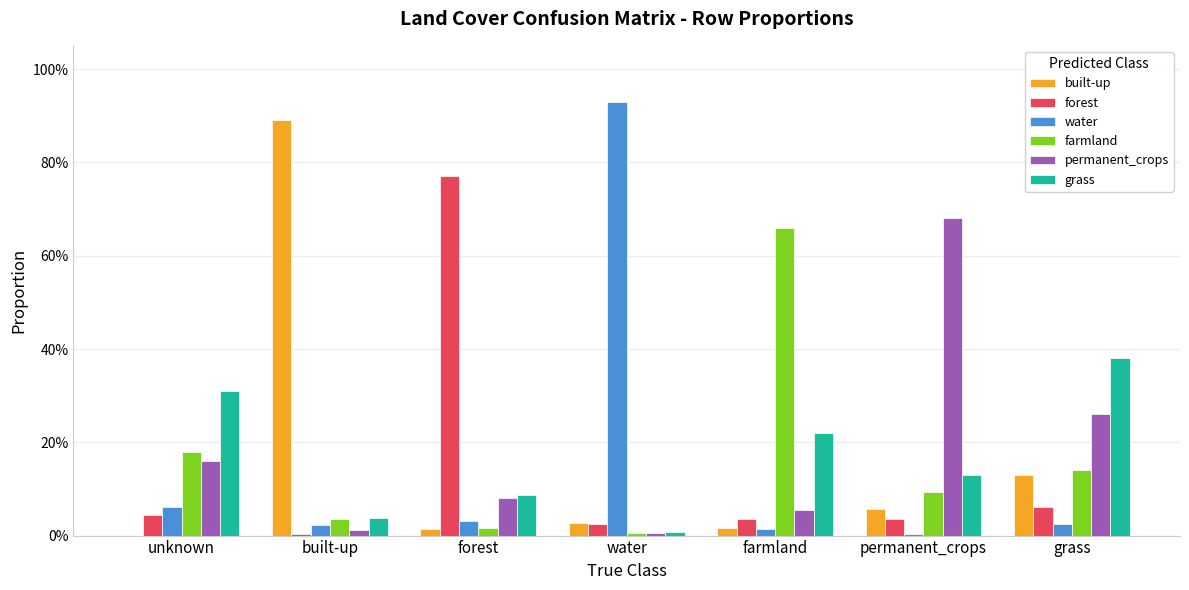

Which series has the largest total across all categories?

permanent_crops